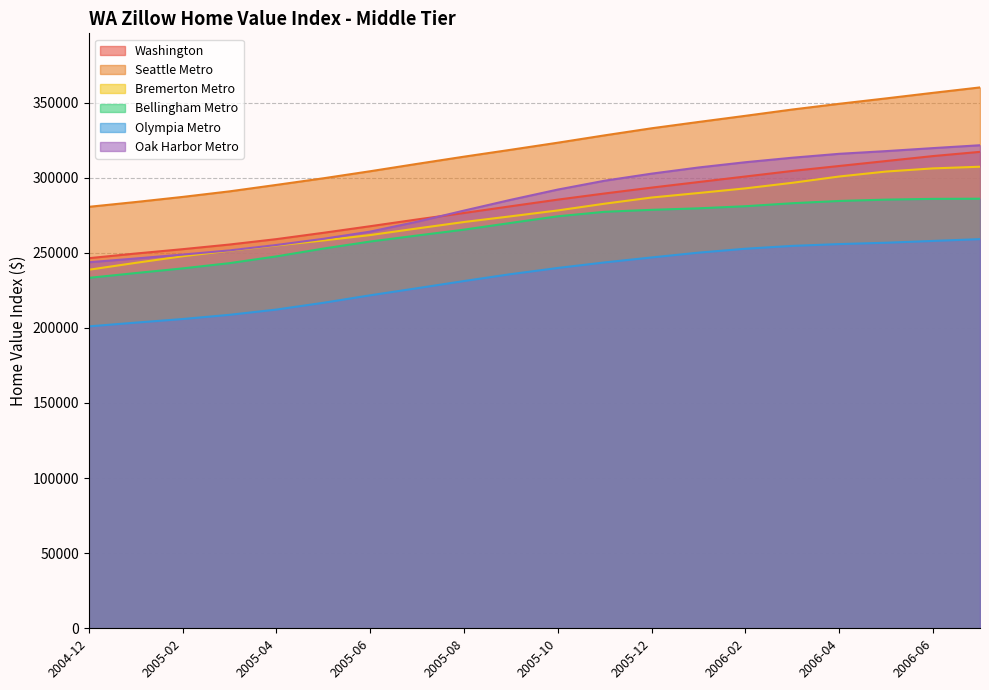

What is the difference between the highest and lowest values at 2005-05?

82900